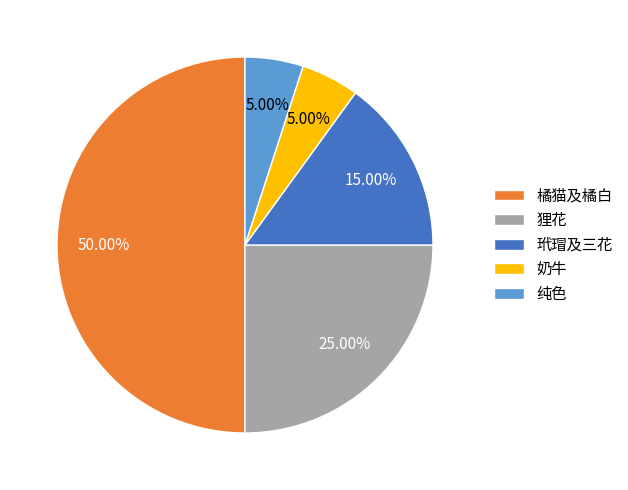

True or false: 玳瑁及三花 accounts for 15% of the total.

True